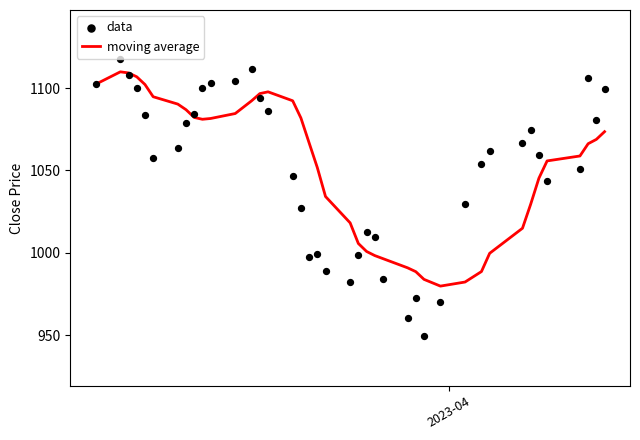

Which series has the largest total across all categories?

moving average